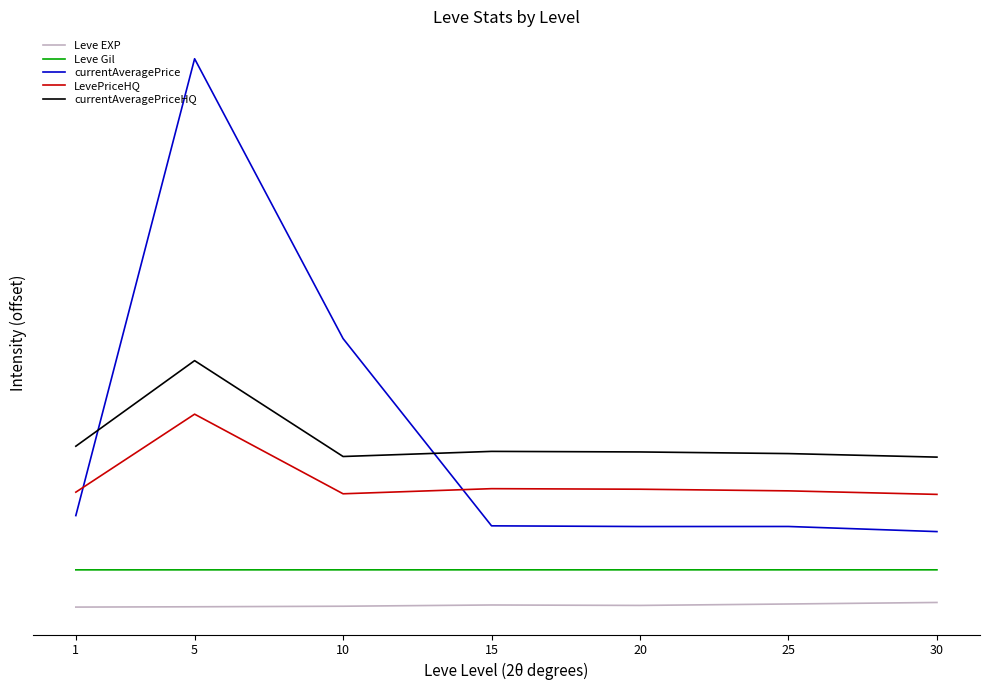

How many times do currentAveragePriceHQ and currentAveragePrice cross each other?

2